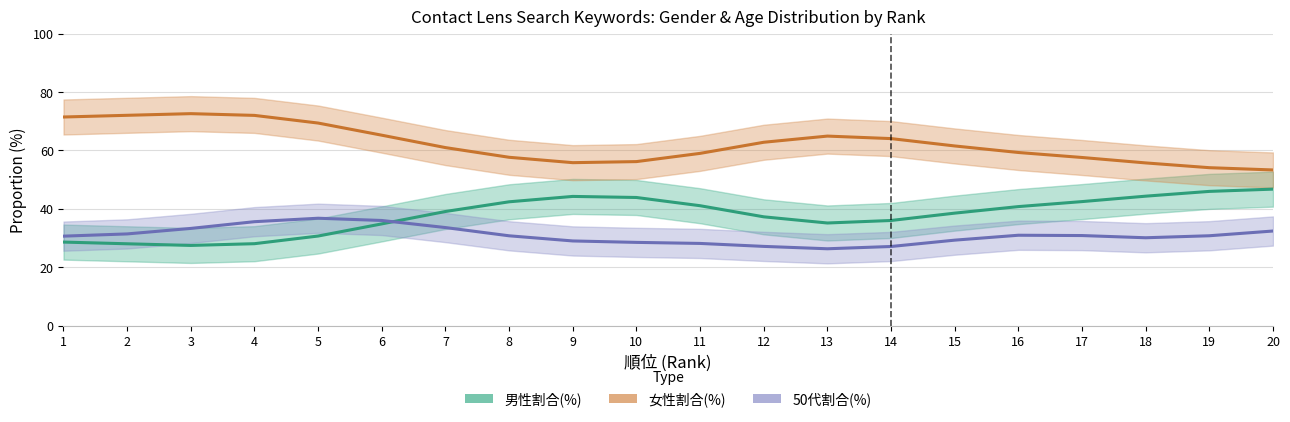

How many interior local peaks does the 男性割合(%) series have?

1